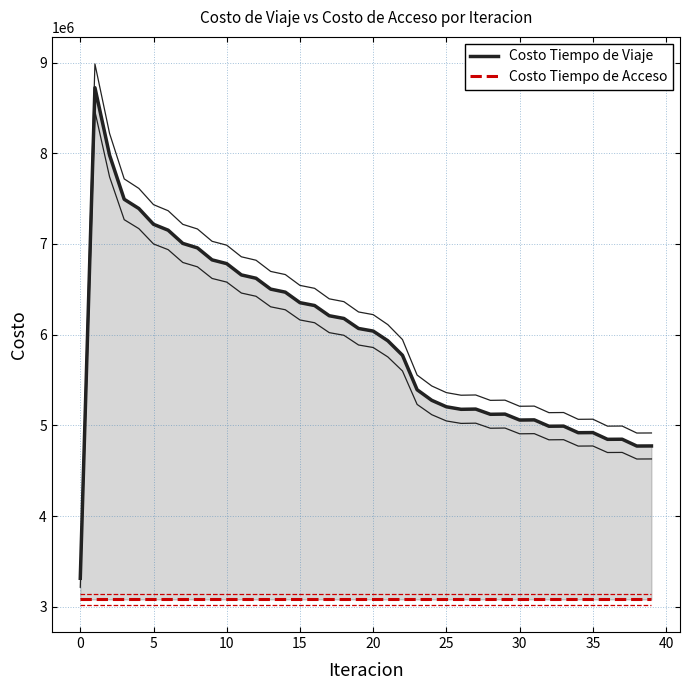

Rank the series by their average value, from lowest to highest.

Costo Tiempo de Acceso, Costo Tiempo de Viaje